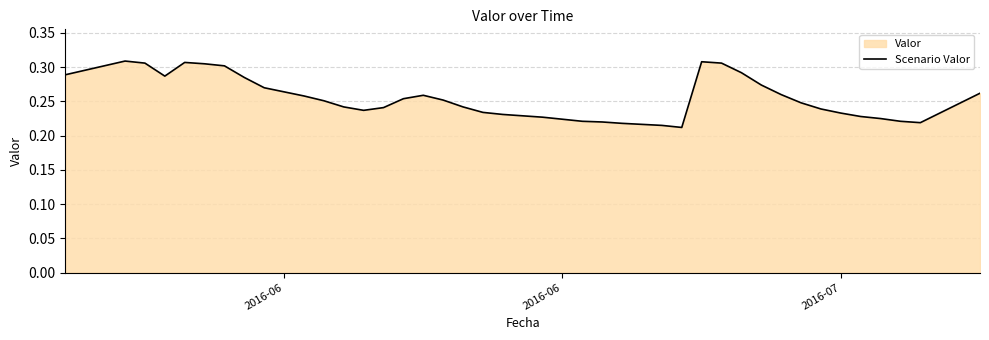

At which category does the data reach its first local peak?

2016-06